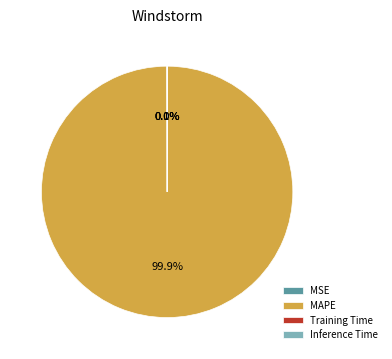

Is there a majority slice in this chart?

Yes